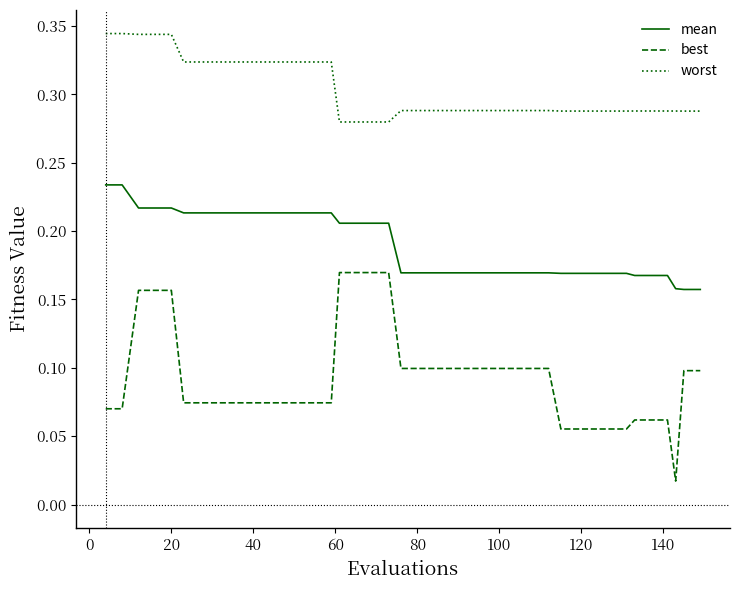

List the series in order of their overall mean, lowest first.

best, mean, worst